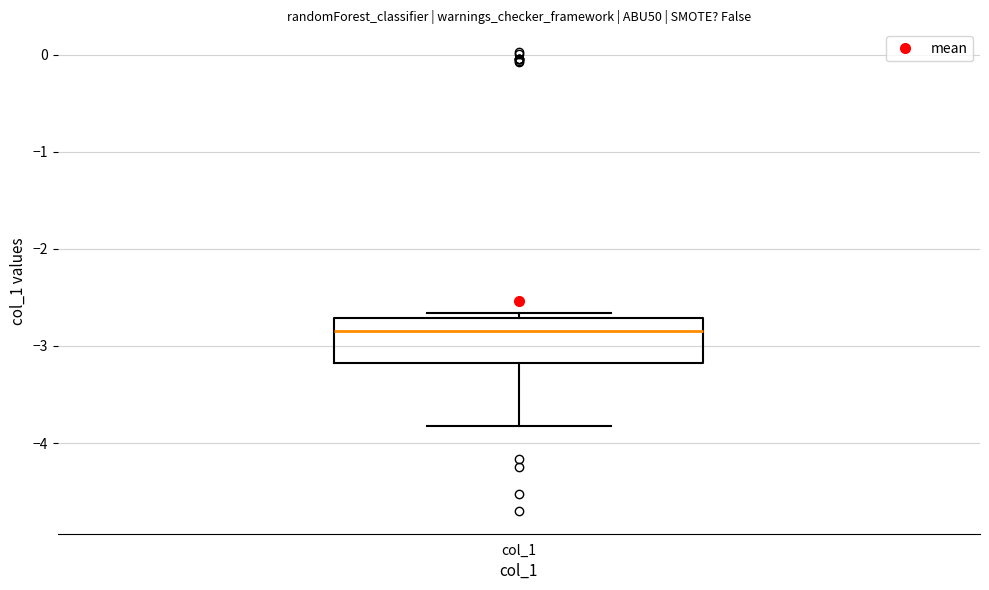

Where does the median line of the box for col_1 sit on the y-axis? The values are not printed on the chart, so give them approximately, as read against the axis.

-2.8